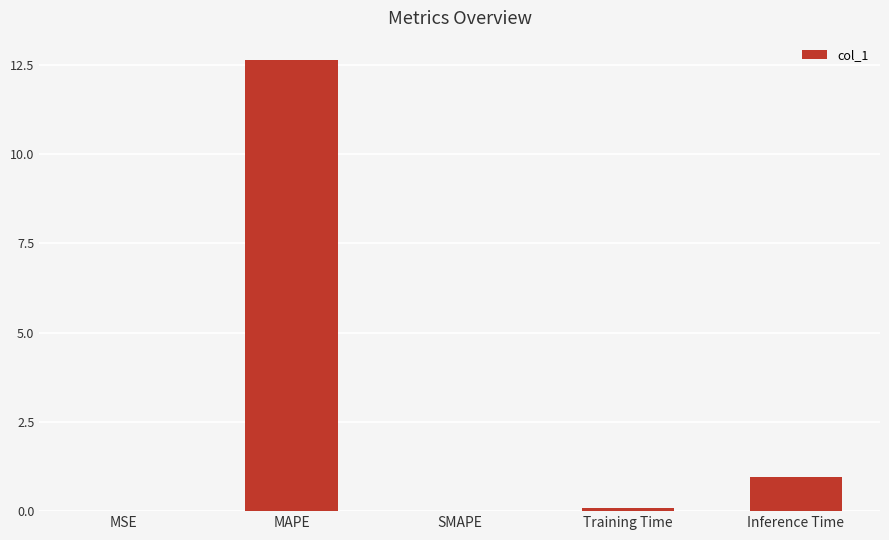

Read the value at Training Time.

0.1